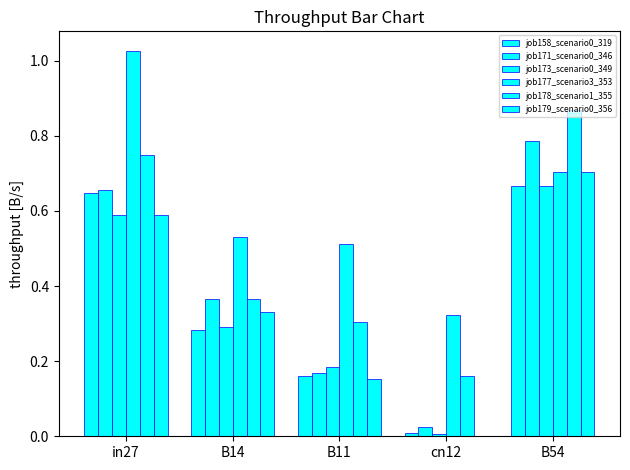

Where is job179_scenario0_356 nearest to the value 0?

cn12